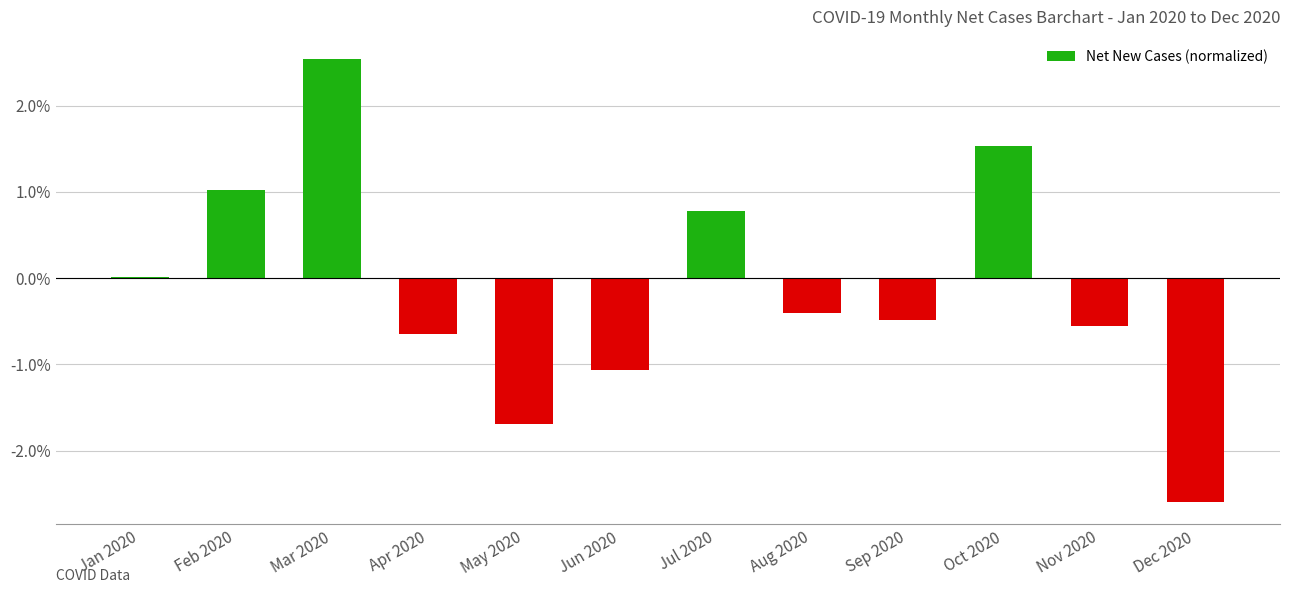

What is the sum of all values?

-1.5